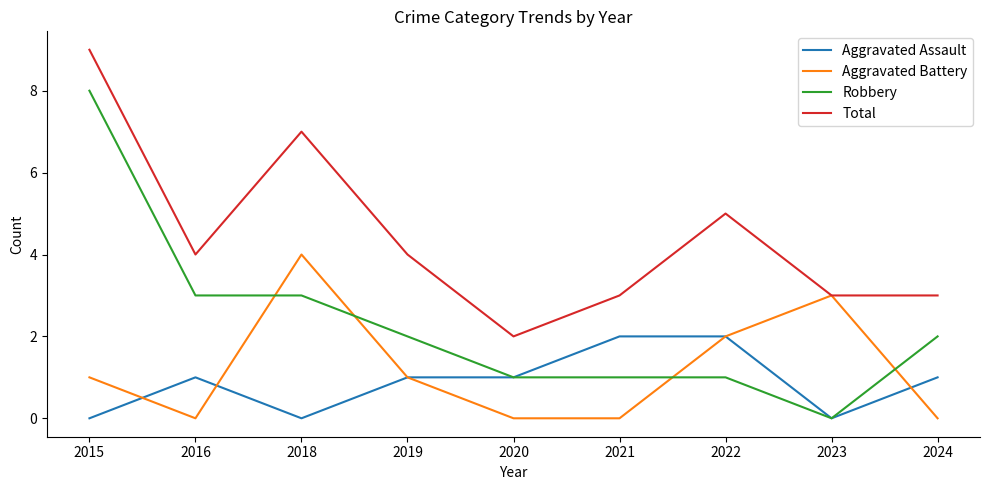

True or false: Aggravated Assault has a value of 0 at 2018.

True